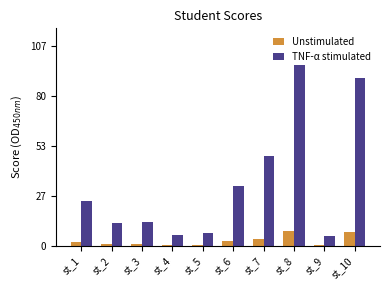

At which label is TNF-α stimulated closest to 51?

st_7